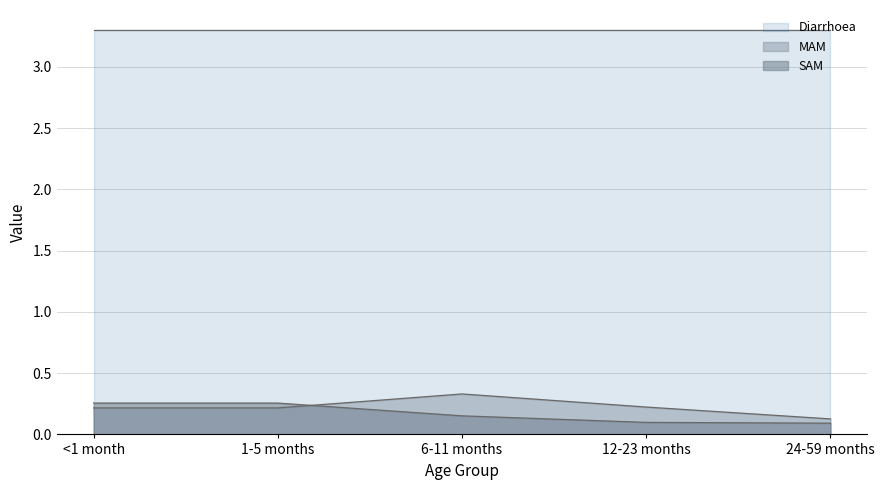

At which category is the sum across all series the highest?

6-11 months